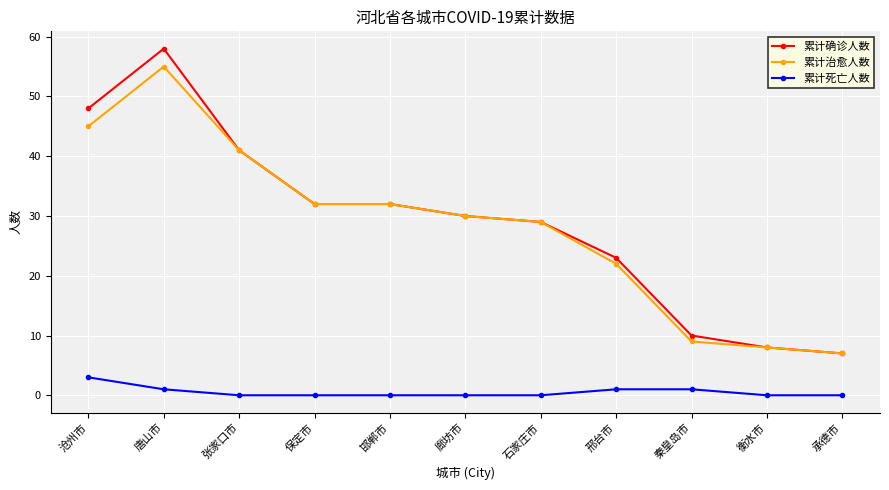

What is the minimum value for 累计治愈人数?

7